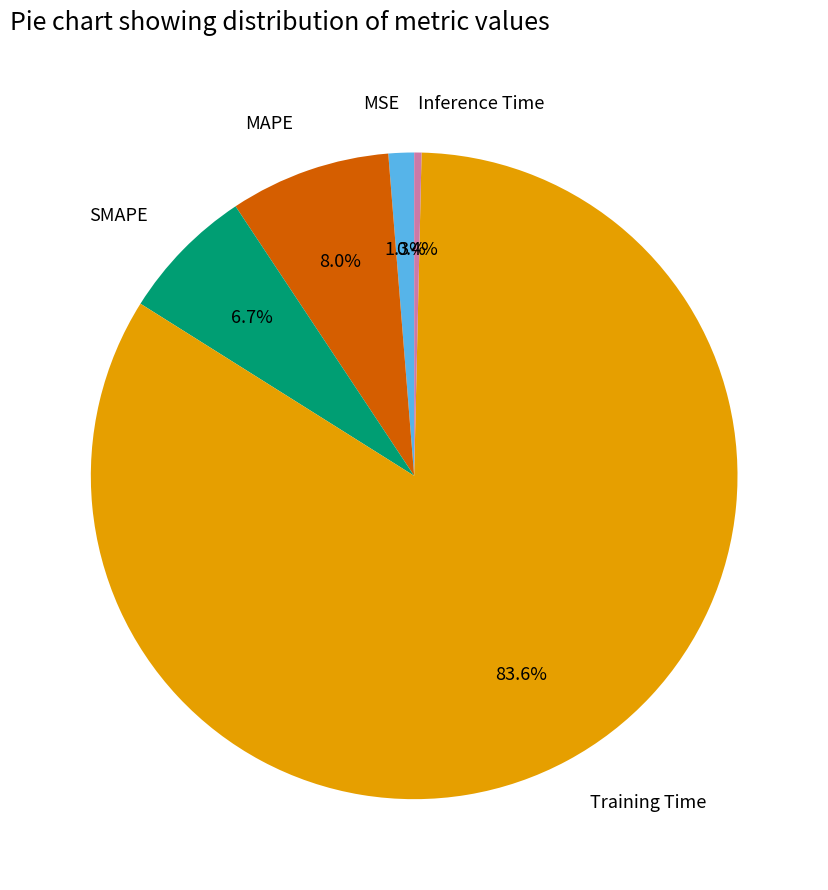

Rank the categories by value from lowest to highest.

Inference Time, MSE, SMAPE, MAPE, Training Time